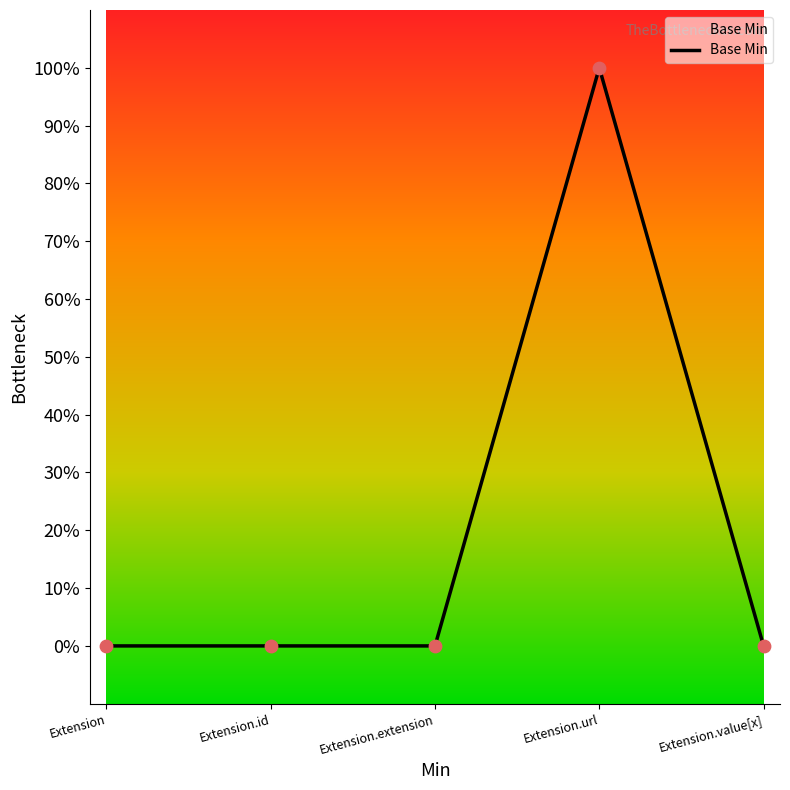

Between Extension.extension and Extension, which is larger?

Extension.extension